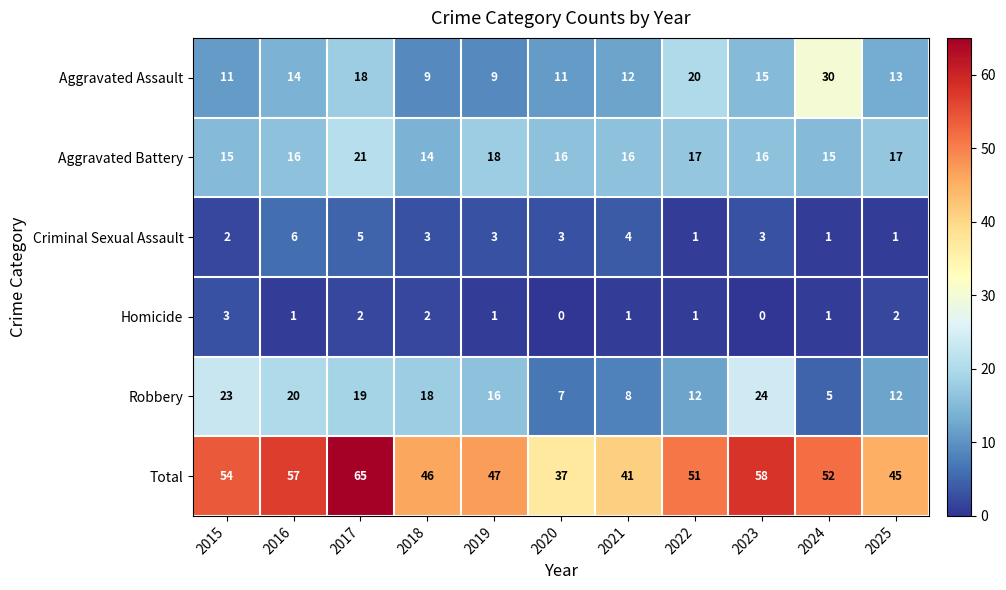

What is the average value of the Total series?

50